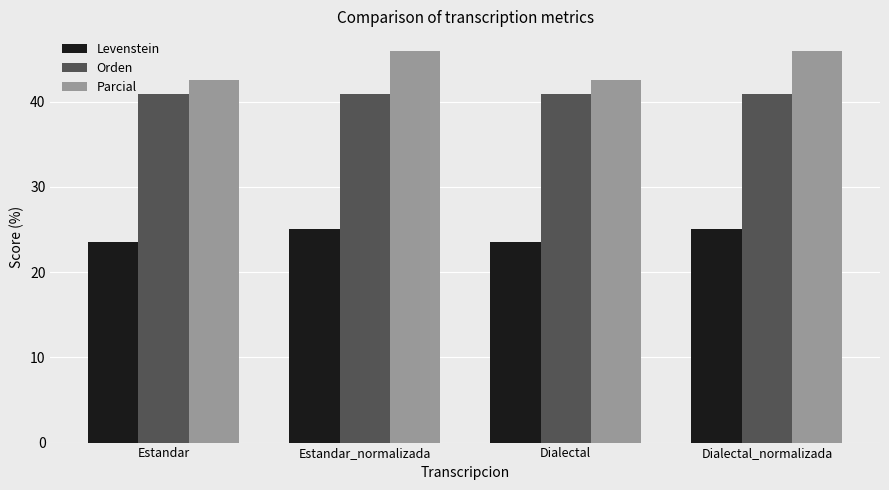

The Levenstein series shows 25.0 at Dialectal_normalizada. True or false?

True